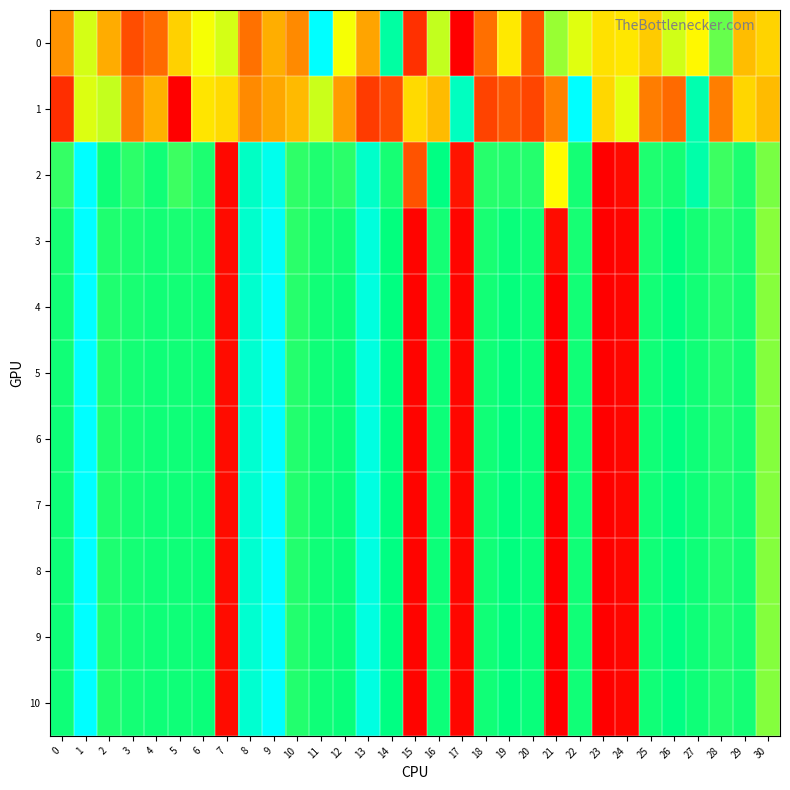

Rank the series at 21 from highest to lowest value.

0, 2, 1, 3, 4, 5, 6, 7, 8, 9, 10